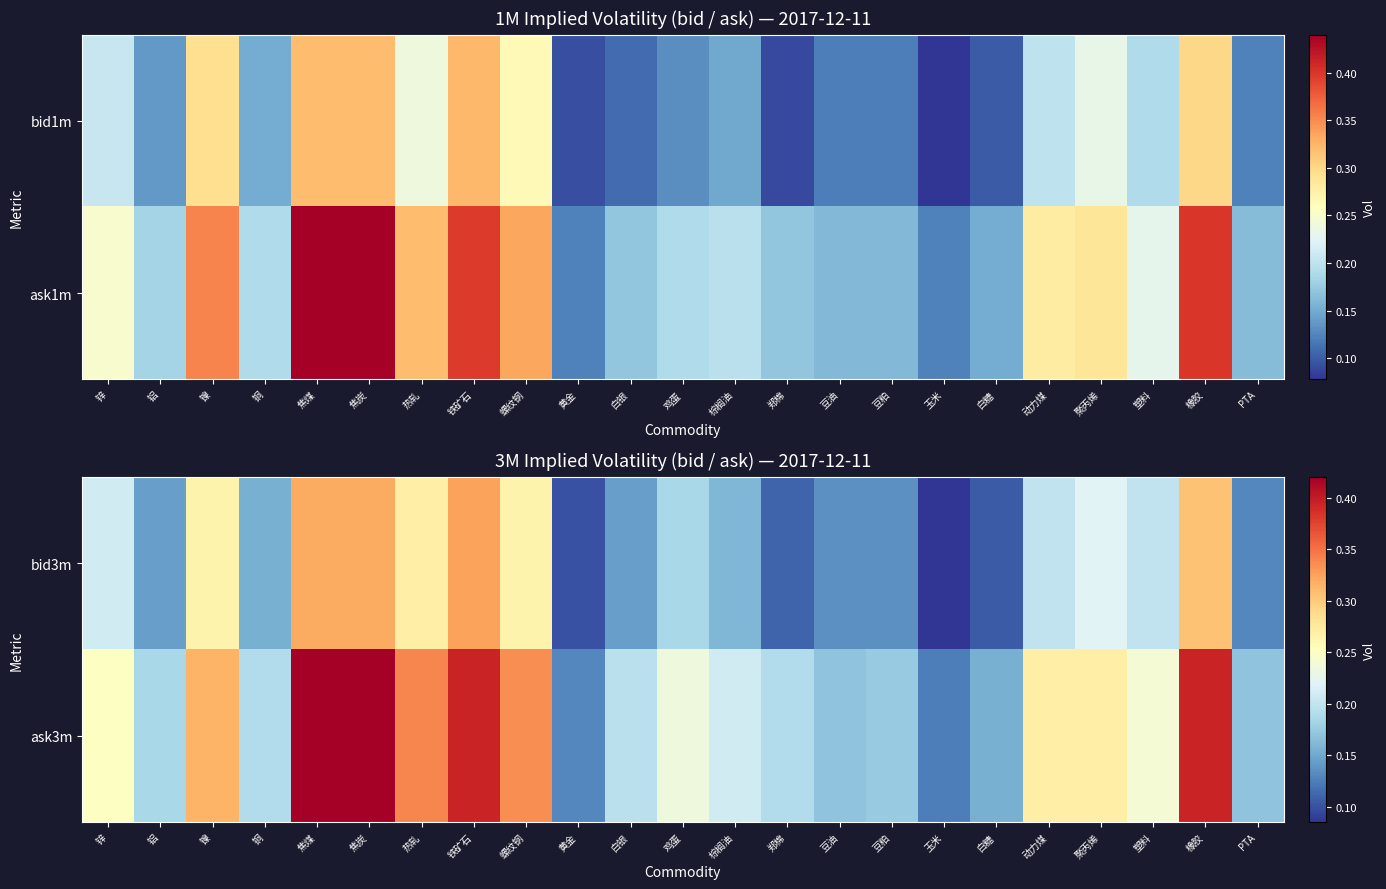

At how many categories does at least one series exceed 0?

23